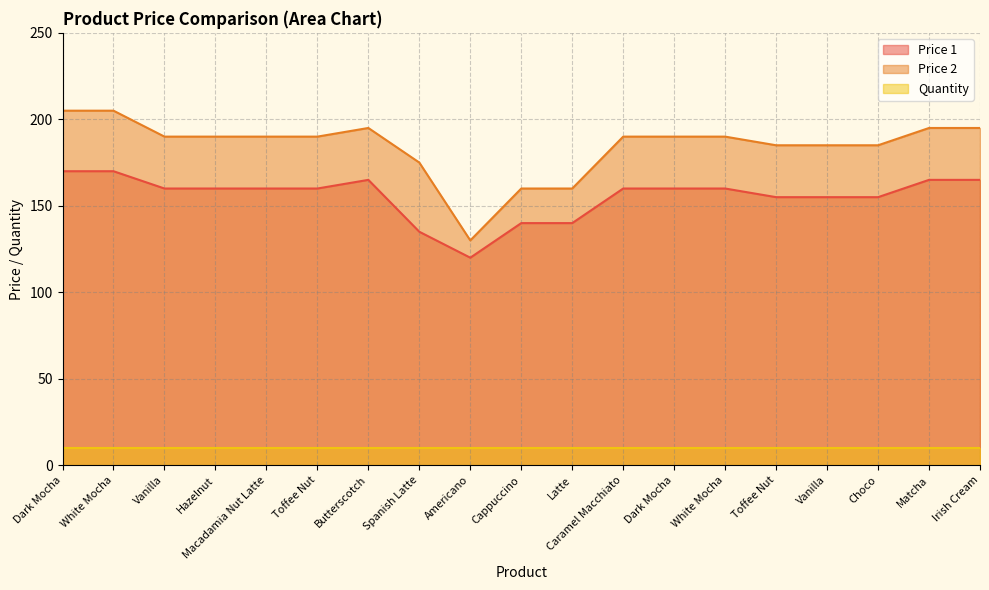

The value of Price 2 at Irish Cream is 195. True or false?

True